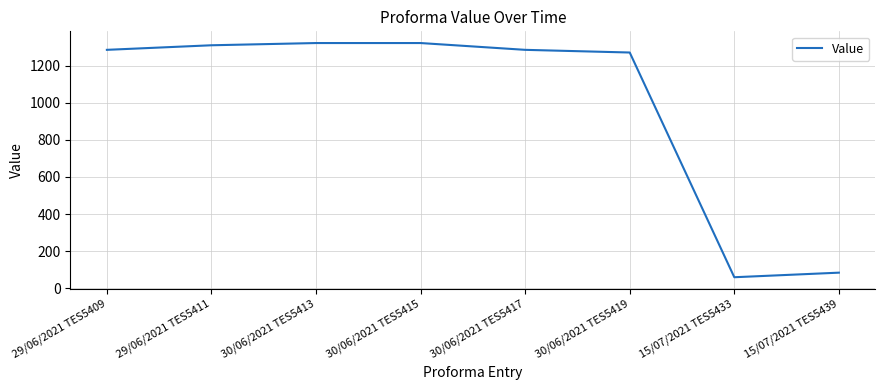

Reading left to right, transcribe all the data shown in this chart.

1284.5	1309.1	1321.1	1321.1	1284.5	1270.1	60.2	84.8